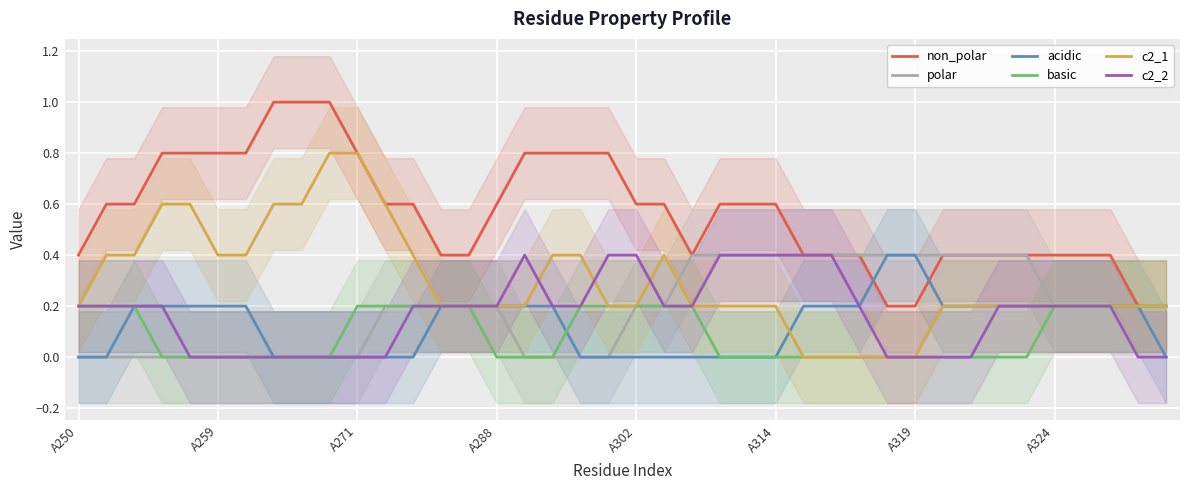

What is the difference between the maximum and second lowest values in the polar series?

0.4